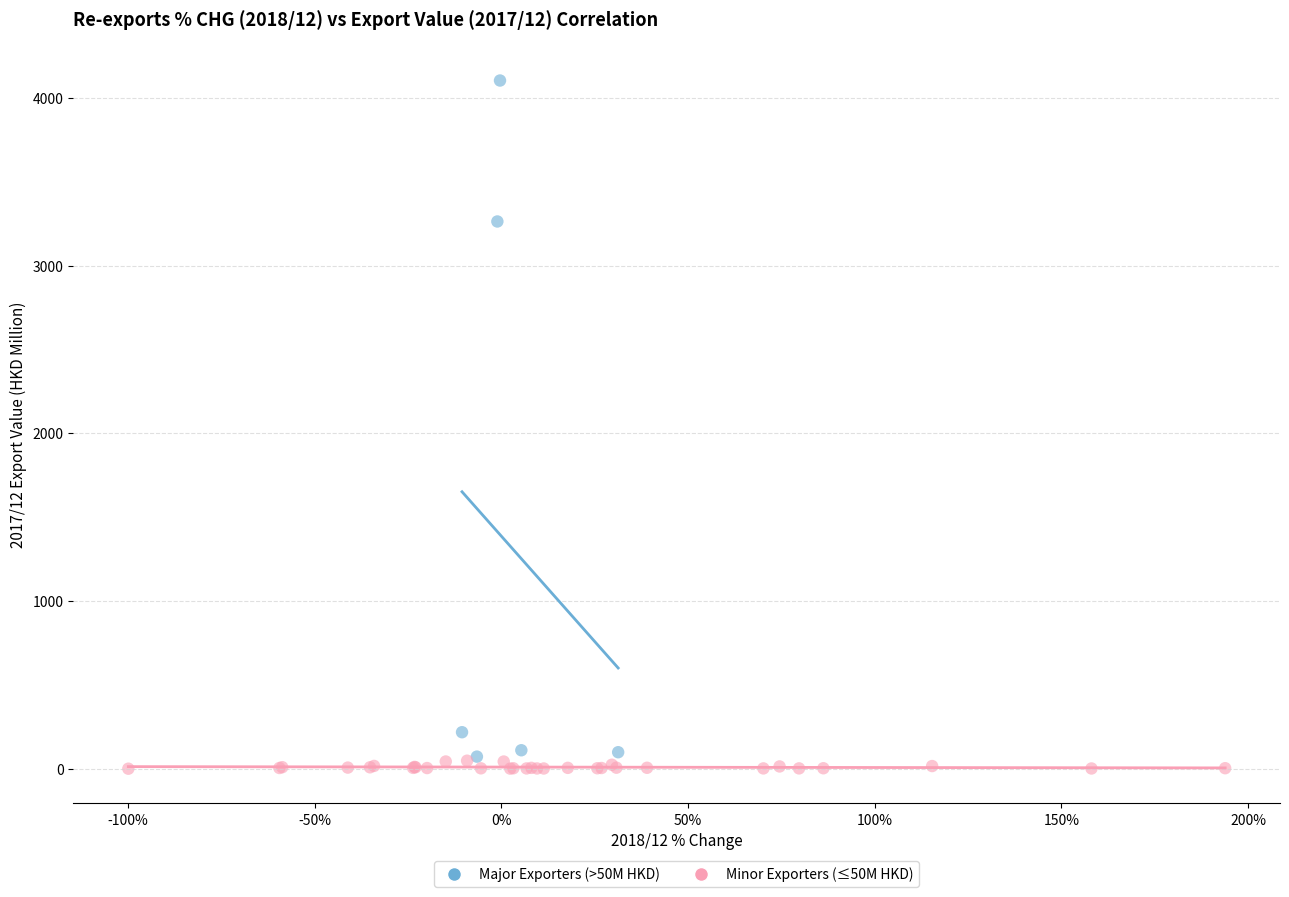

Which series has the largest Y range (max minus min)?

Major Exporters (>50M HKD)